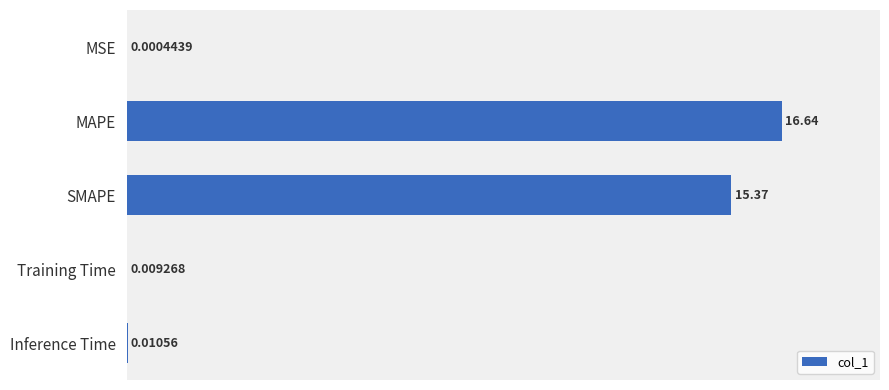

What is the greatest value displayed?

100.0